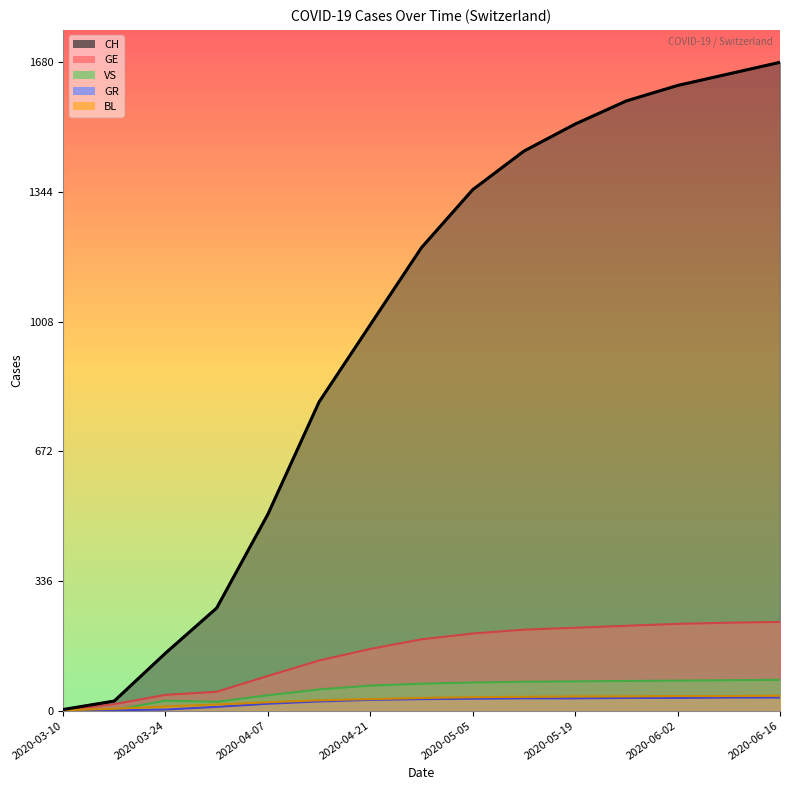

Rank the series at 2020-06-16 from highest to lowest value.

CH, GE, VS, BL, GR